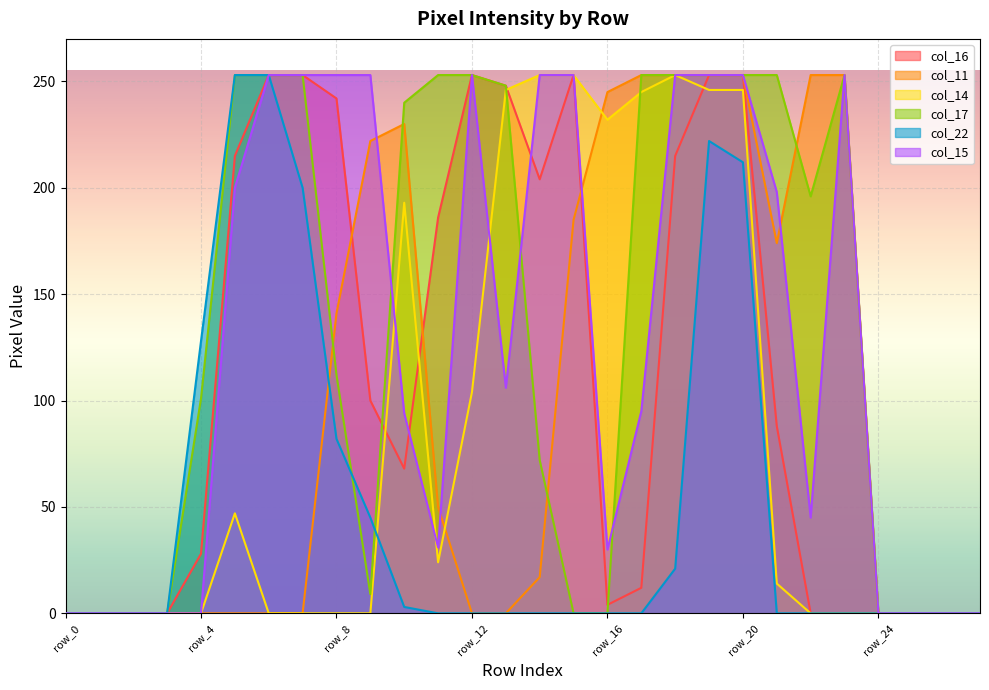

What value does the col_22 series have at row_4, to the nearest 50?

150